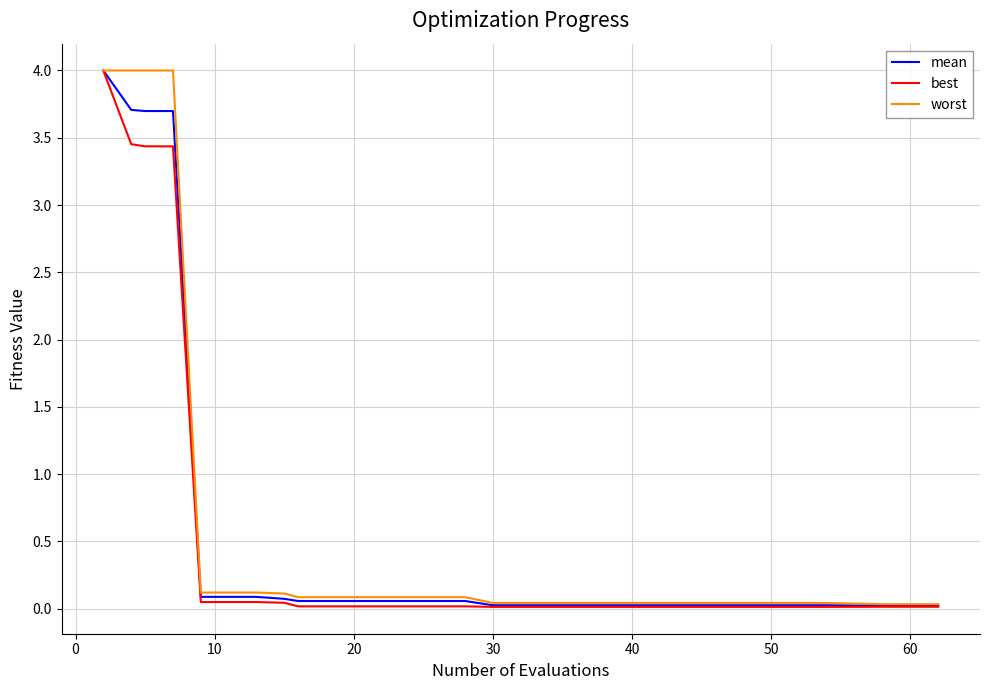

What are all the series names shown in the legend?

mean, best, worst